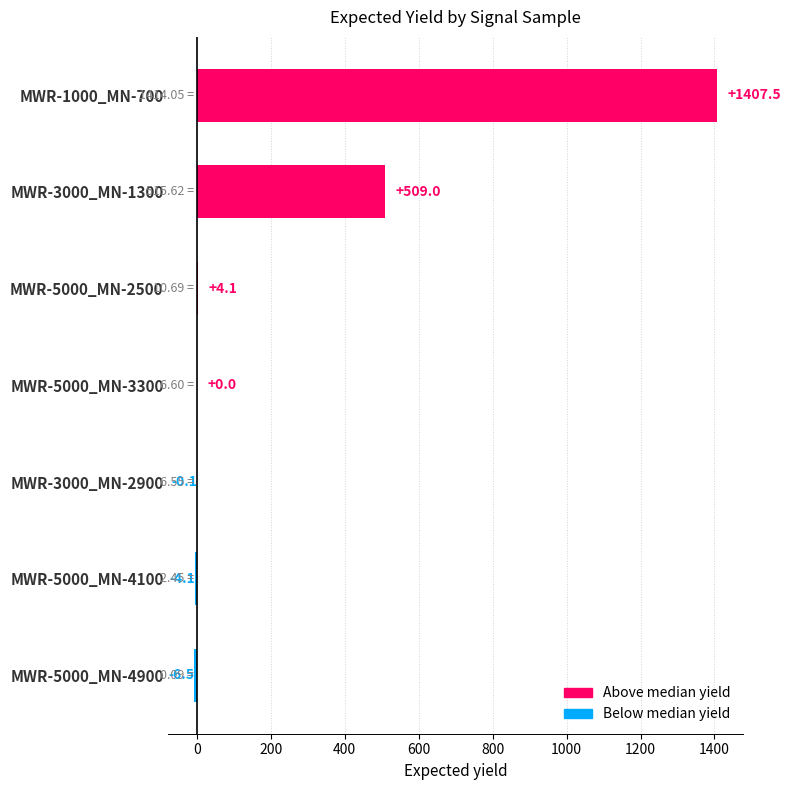

What is the sum of the values at MWR-1000_MN-700 and MWR-3000_MN-1300?

1916.5